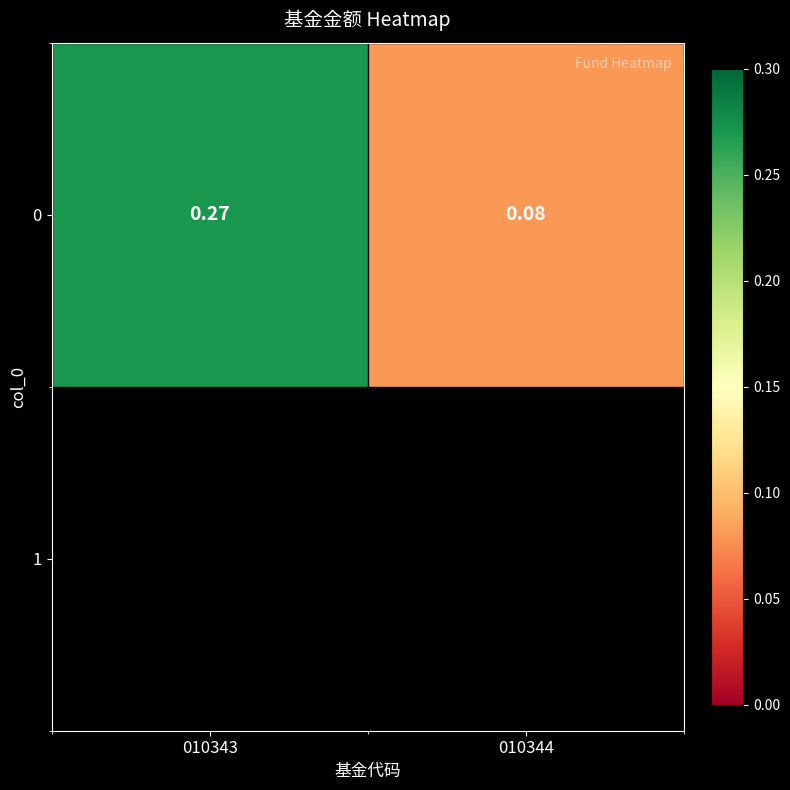

Count the number of data series in this chart.

1